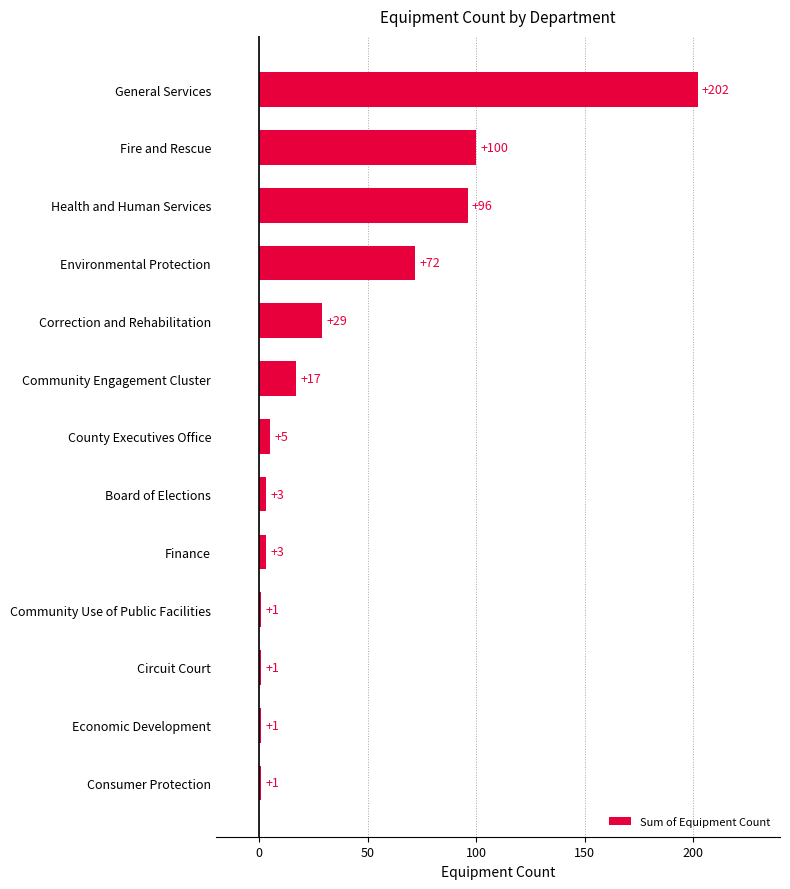

Is it true that the value at General Services is 129?

False